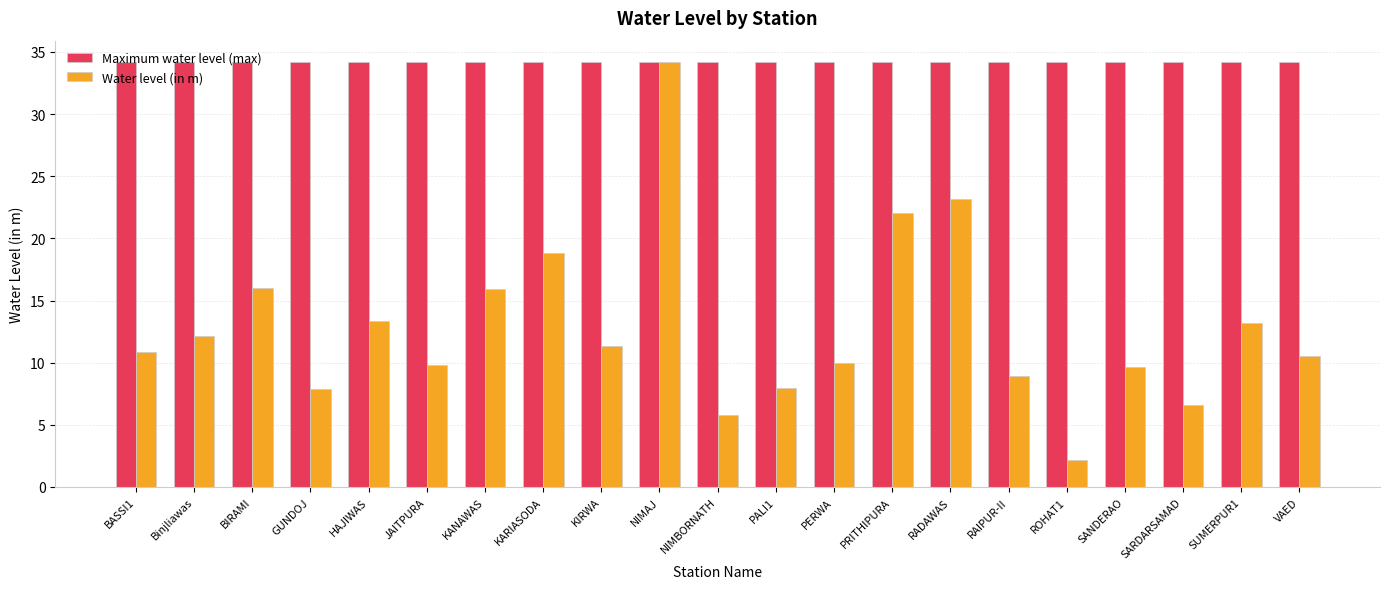

What is the greatest value displayed?

34.2